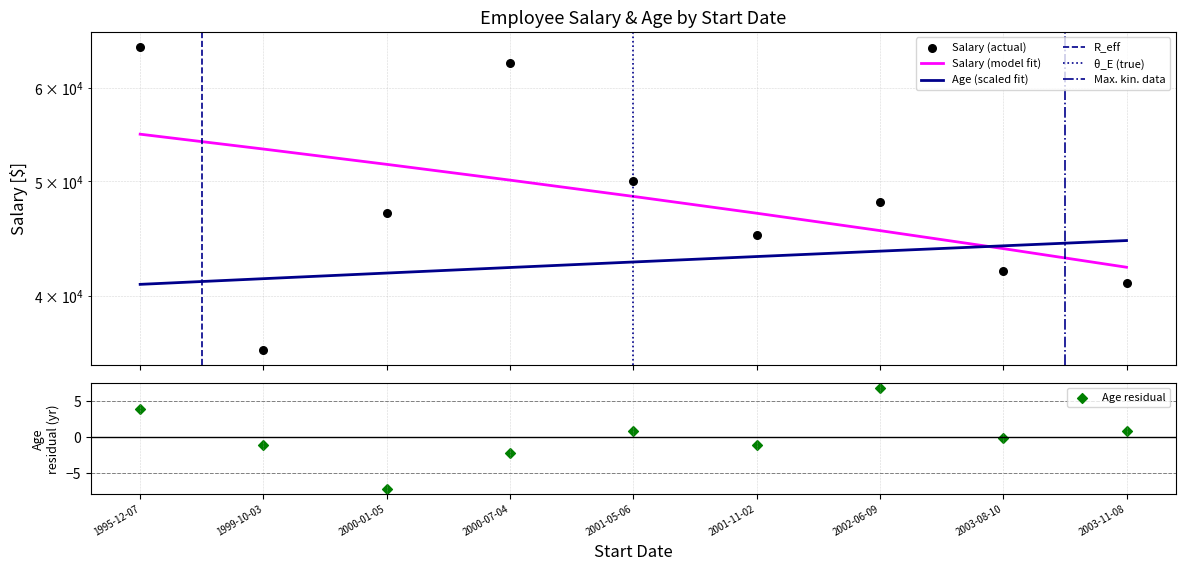

Is the value of Age at 2000-01-05 greater than the value of Salary at 1995-12-07?

No